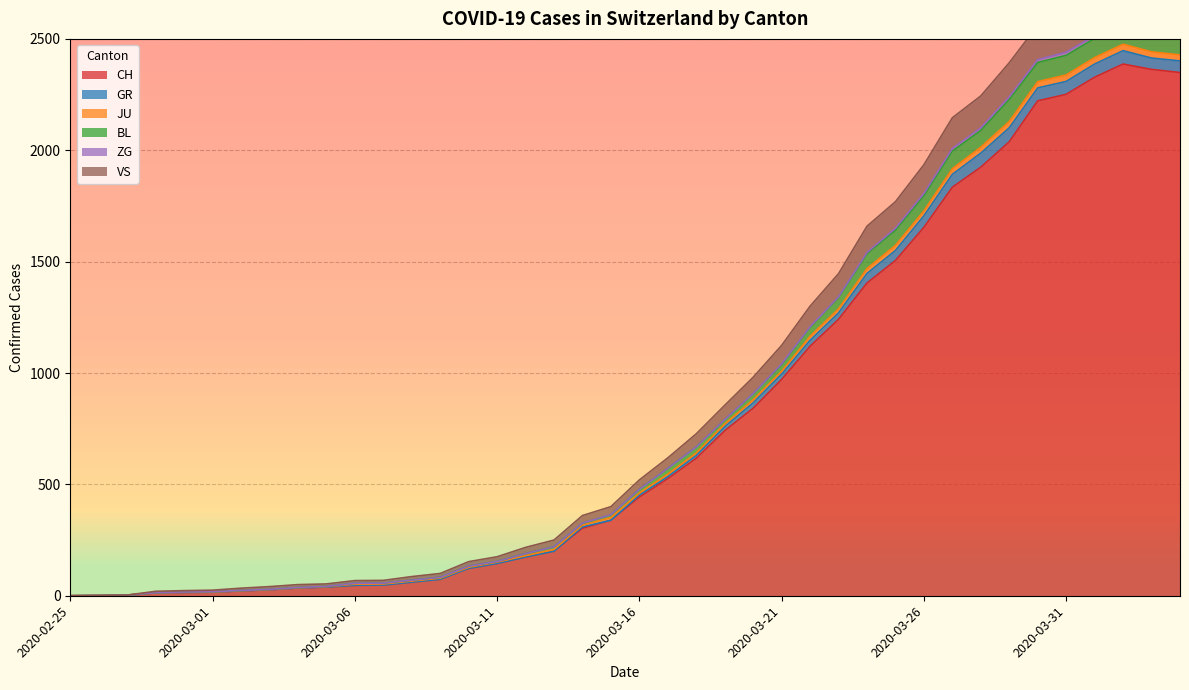

How many categories are shown in the chart?

40